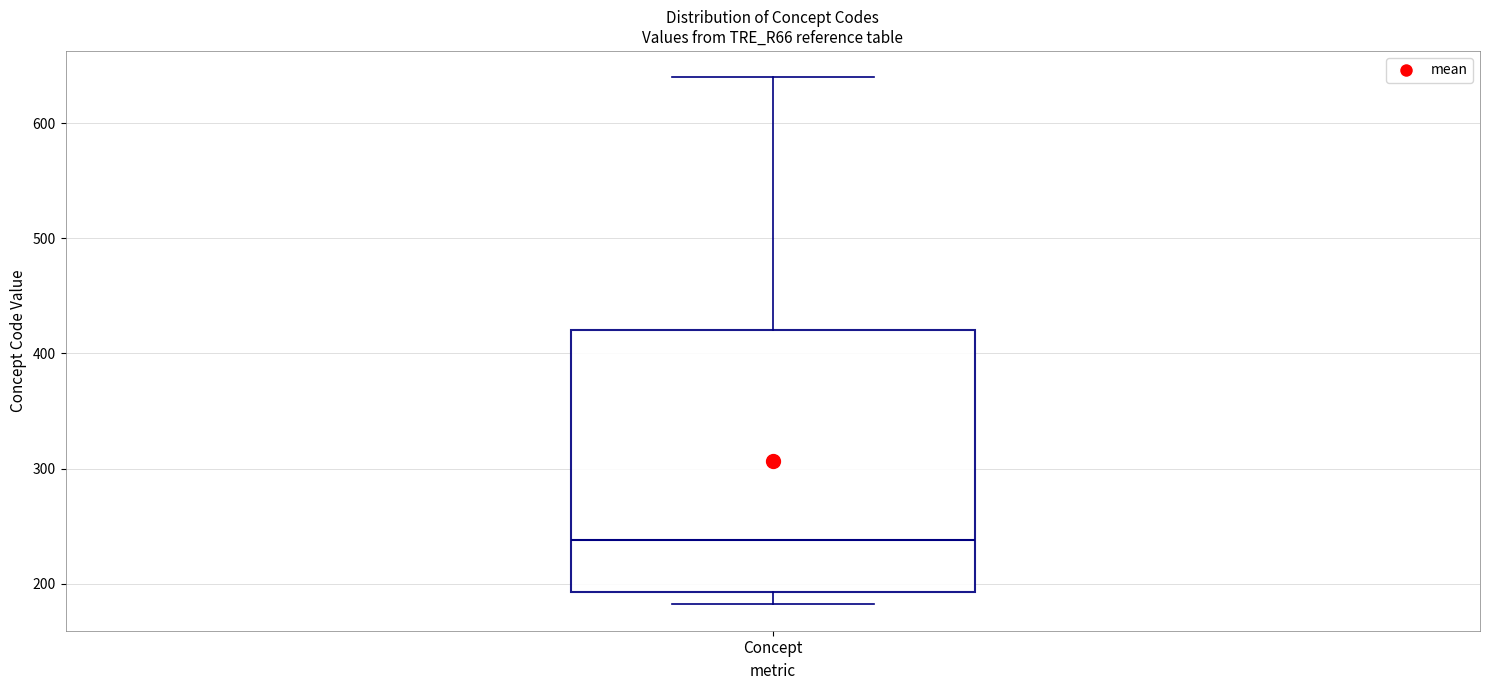

Read this box plot against the y-axis: the position of the median line, the range covered by the box, and the ends of both whiskers. The values are not printed on the chart, so give them approximately, as read against the axis.

median 240, box 190 to 420, whiskers 180 to 640